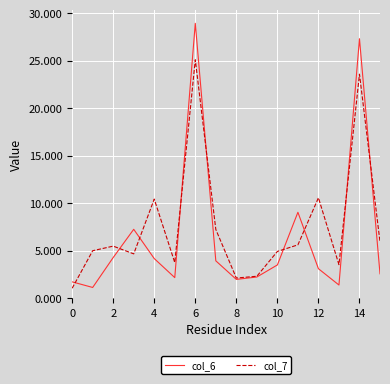

Is this an area chart (filled region under the line)?

No